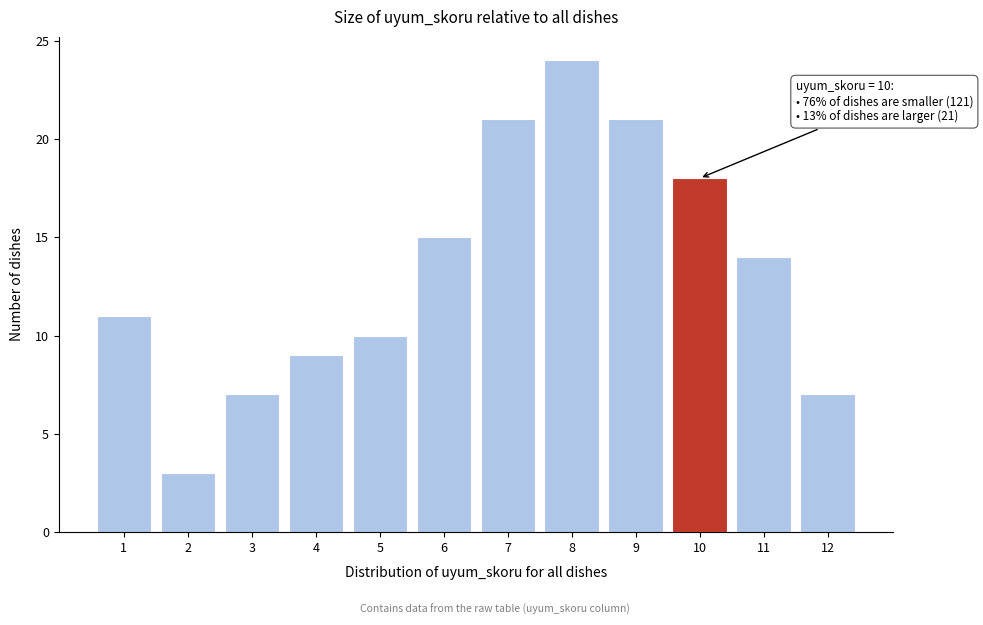

Which range on the x-axis has the tallest bar?

7.5 to 8.5